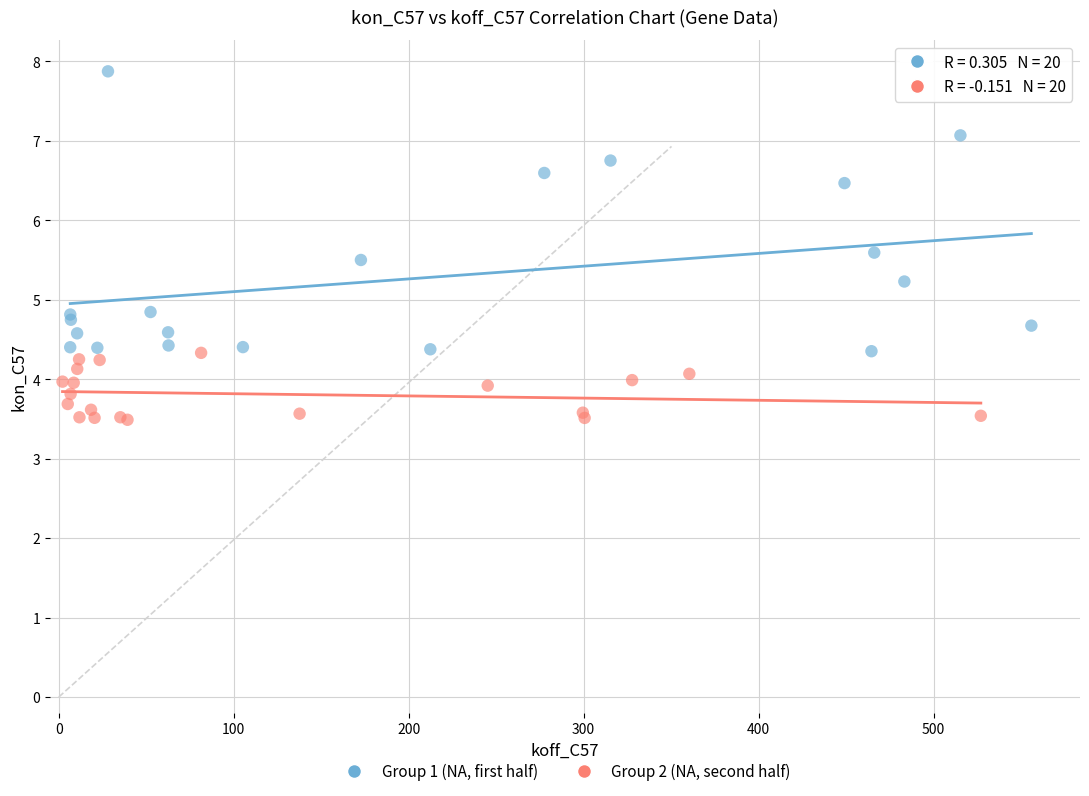

What are all the series names shown in the legend?

Group 1 (NA, first half), Group 2 (NA, second half)